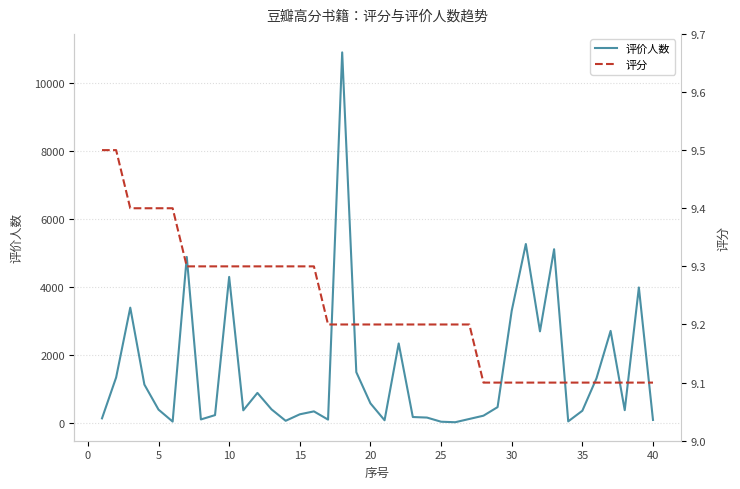

True or false: 评价人数 and 评分 intersect in this chart.

False